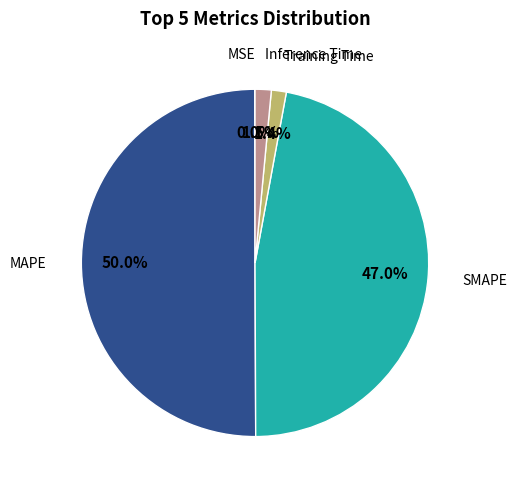

Which slice is the largest?

MAPE